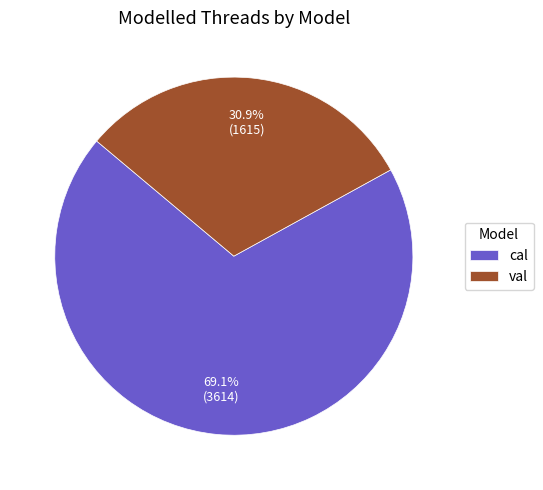

Is there a majority slice in this chart?

Yes